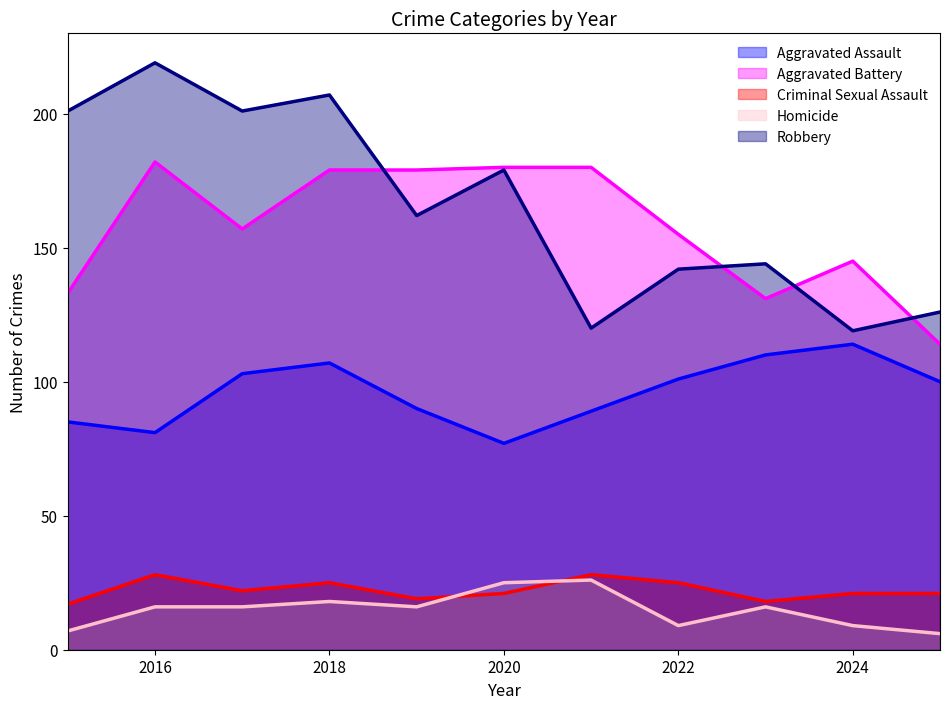

What is the difference between the Aggravated Battery values at 2020 and 2023?

49